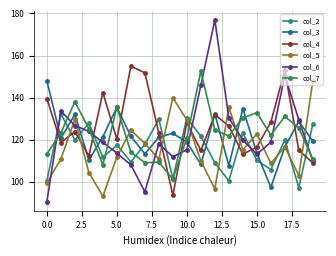

What is the value of the col_5 point at the 18th from the left?

116.6